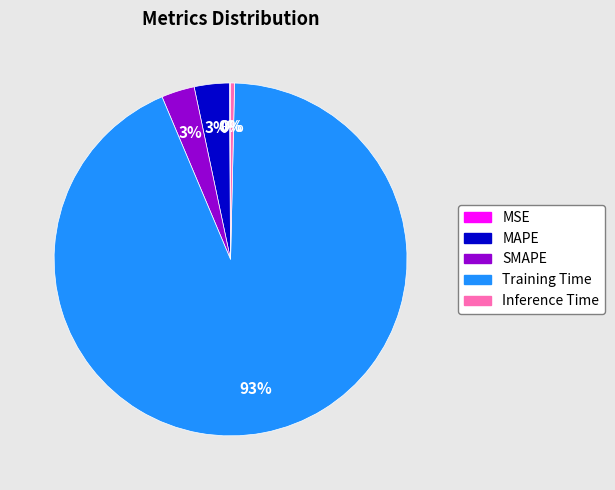

Which category has the biggest portion of the pie?

Training Time